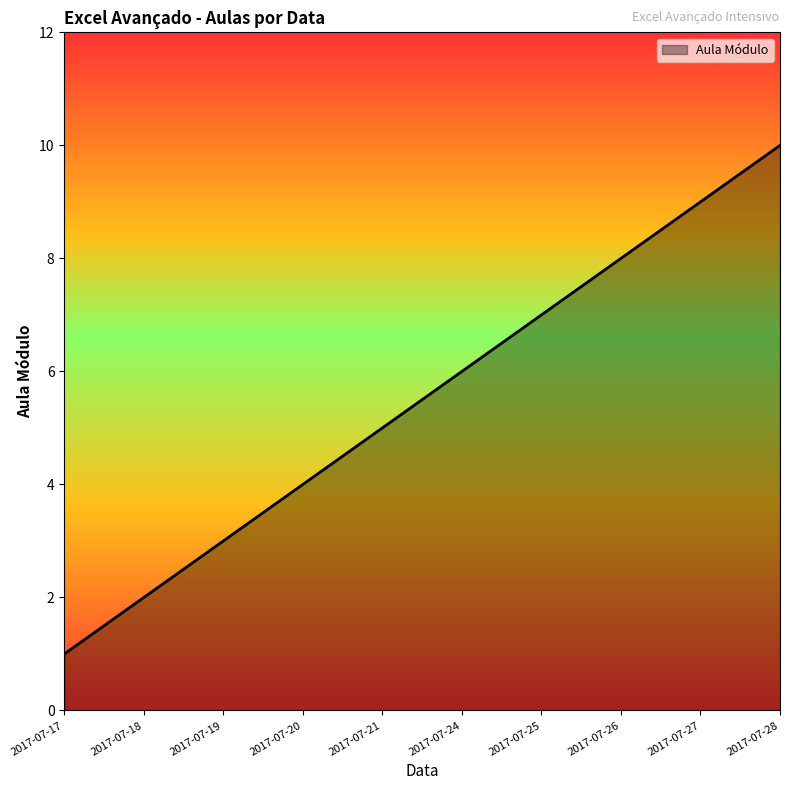

True or false: the data has more than 2 interior local peaks.

False